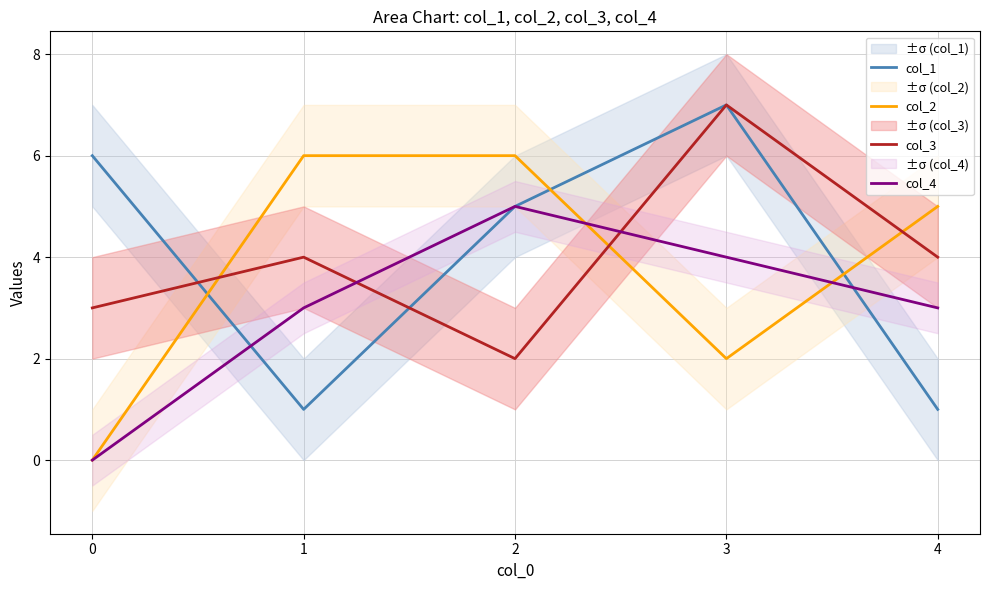

Is the value of col_2 at 2 greater than the value of col_3 at 4?

Yes